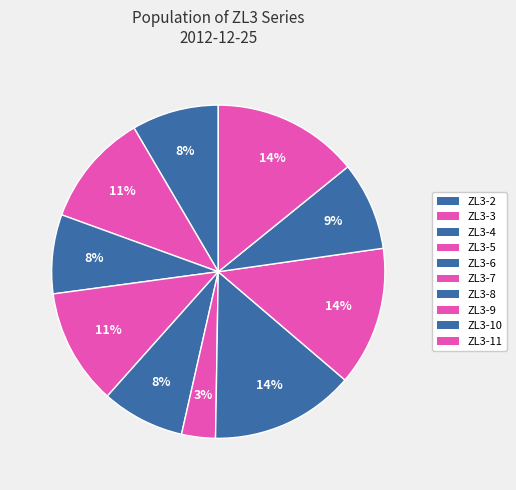

What is the largest slice in the pie chart?

ZL3-11